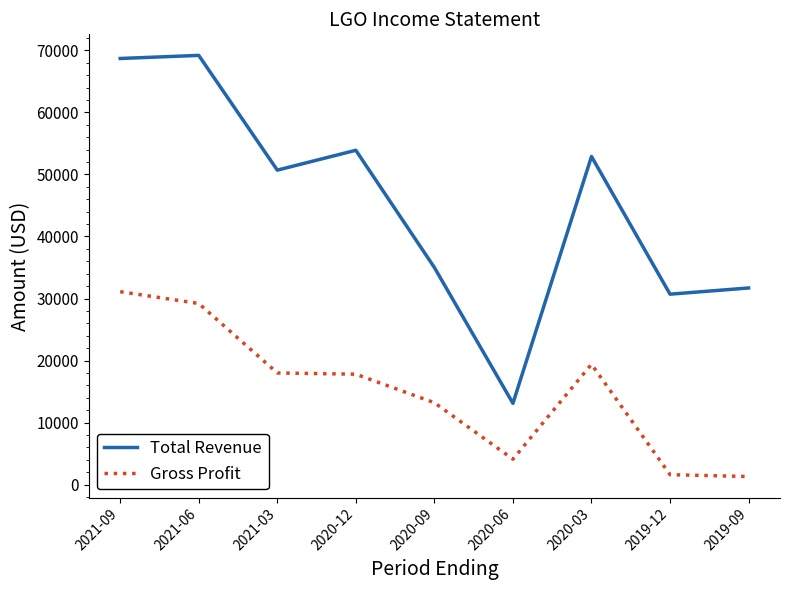

Is it true that Total Revenue equals 35040 at 2021-03?

False